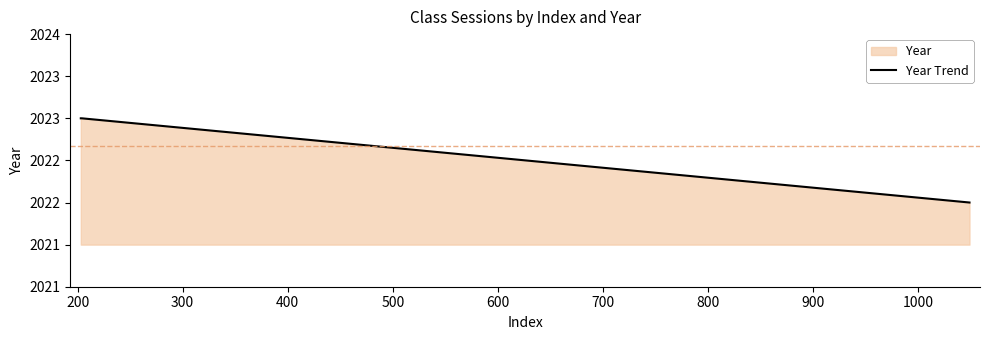

The value at 200 is 3295. True or false?

False